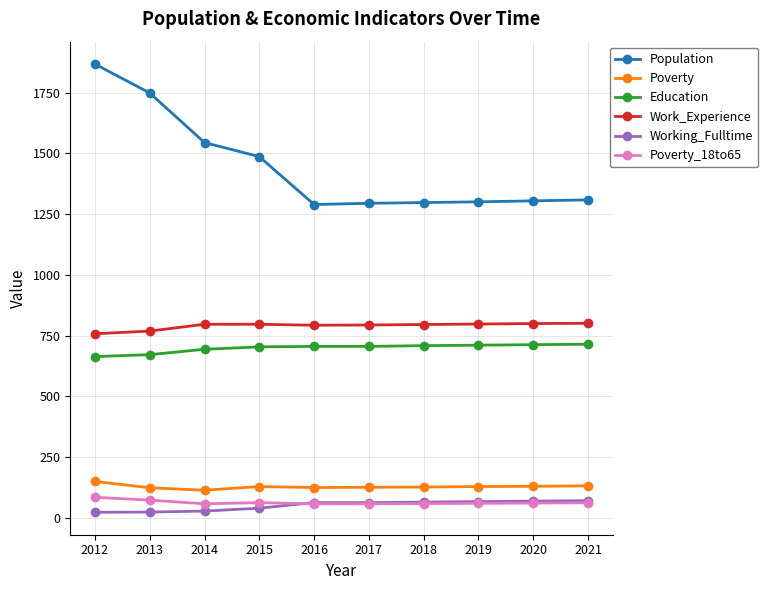

What is the difference between the maximum and minimum values in the Poverty series?

36